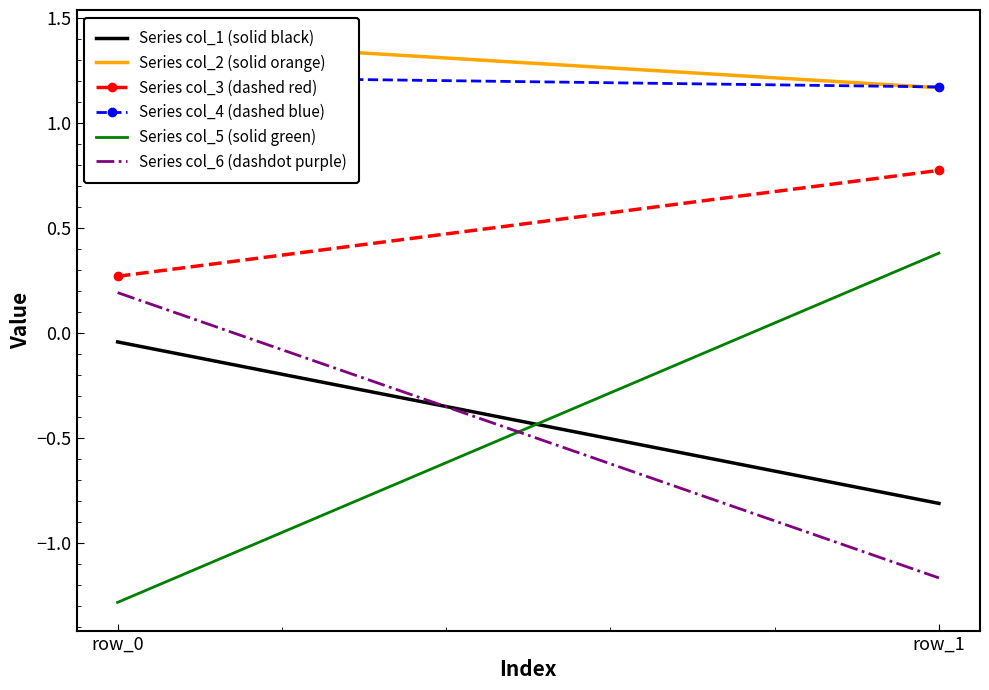

The value of Series col_1 (solid black) at row_0 is -0.0. True or false?

True